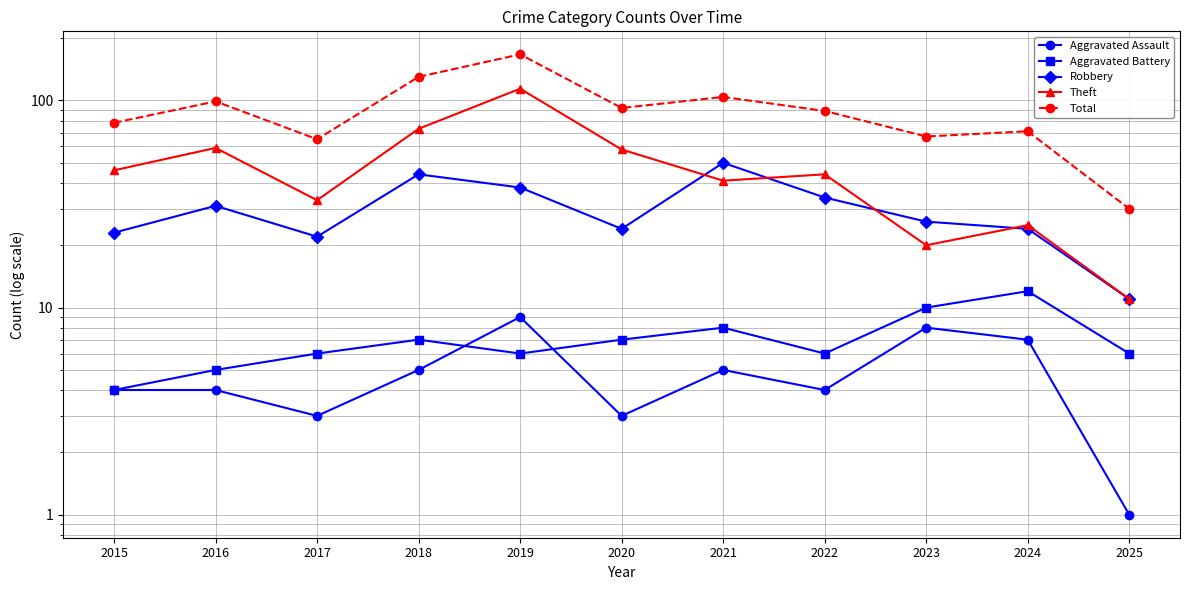

What is the total value across all series at 2015?

155